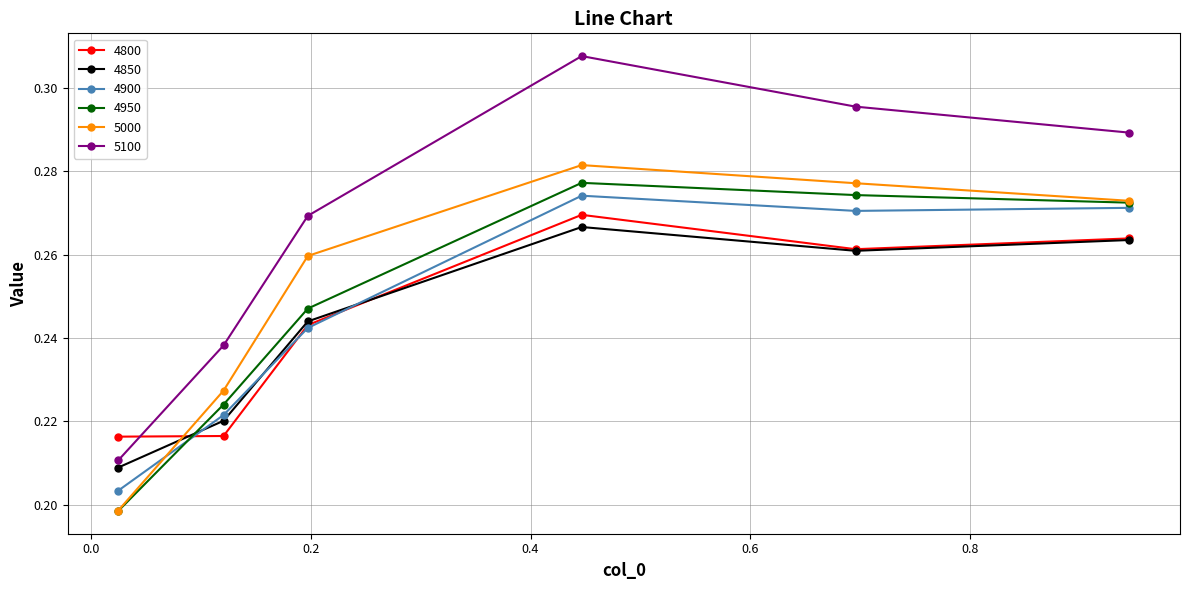

True or false: 5100 has more than 2 interior local peaks.

False